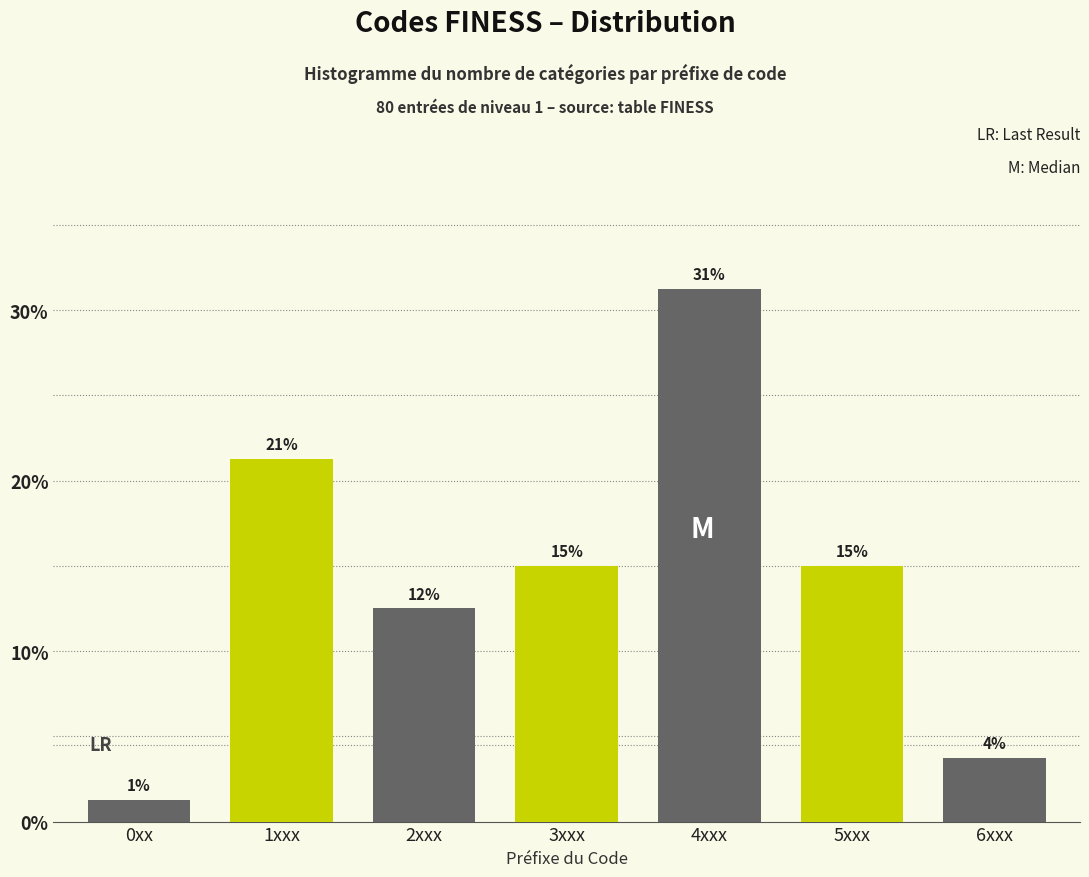

How many bars are there in total?

7